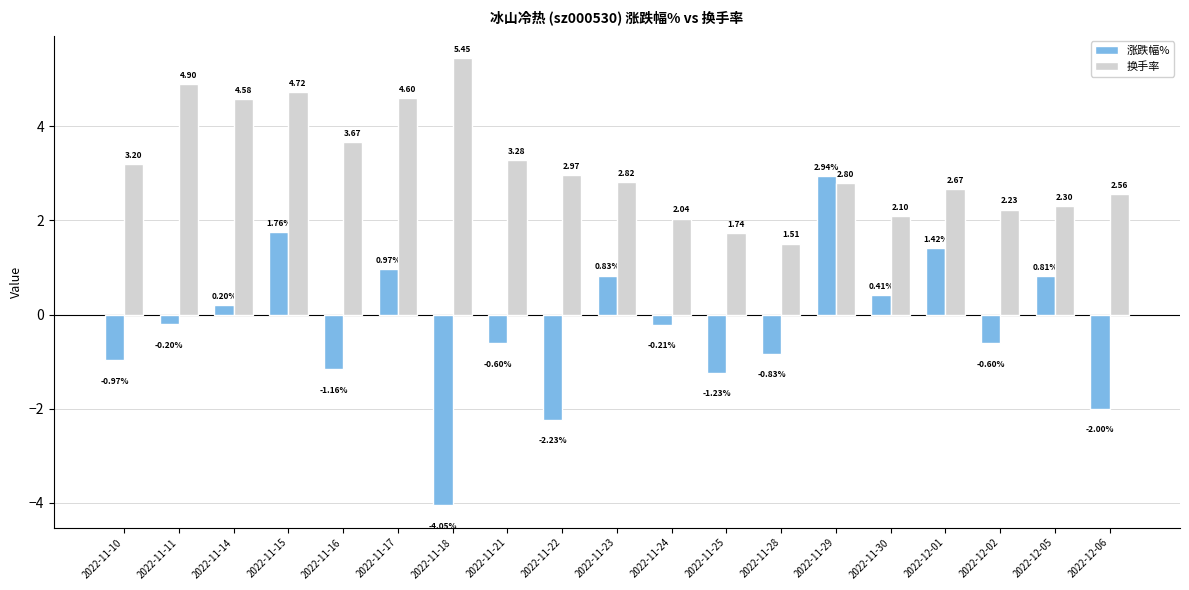

How many values in the 涨跌幅% series are below 0?

11